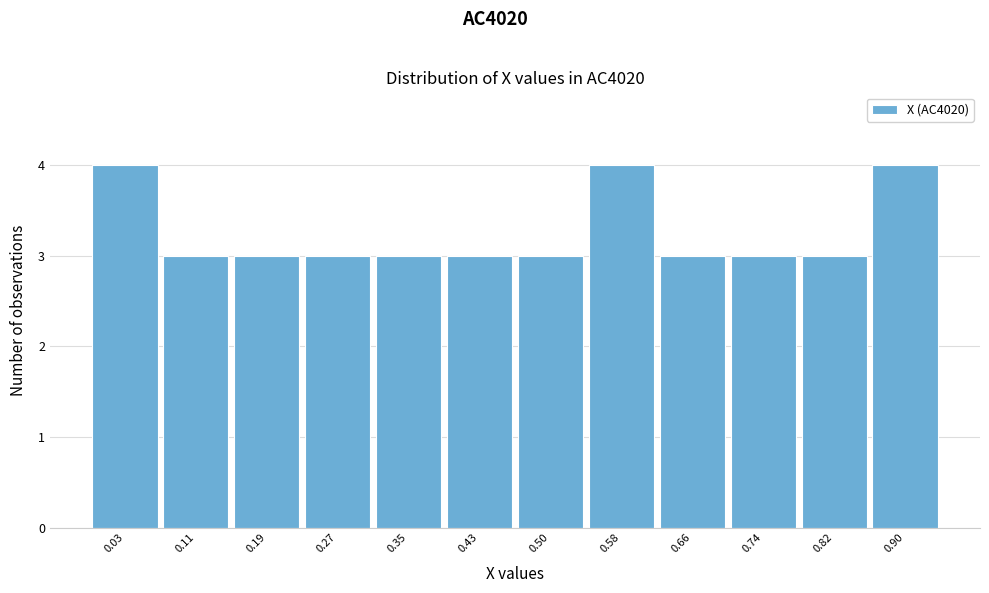

Reading left to right, list all the values displayed in this chart.

4	3	3	3	3	3	3	4	3	3	3	4